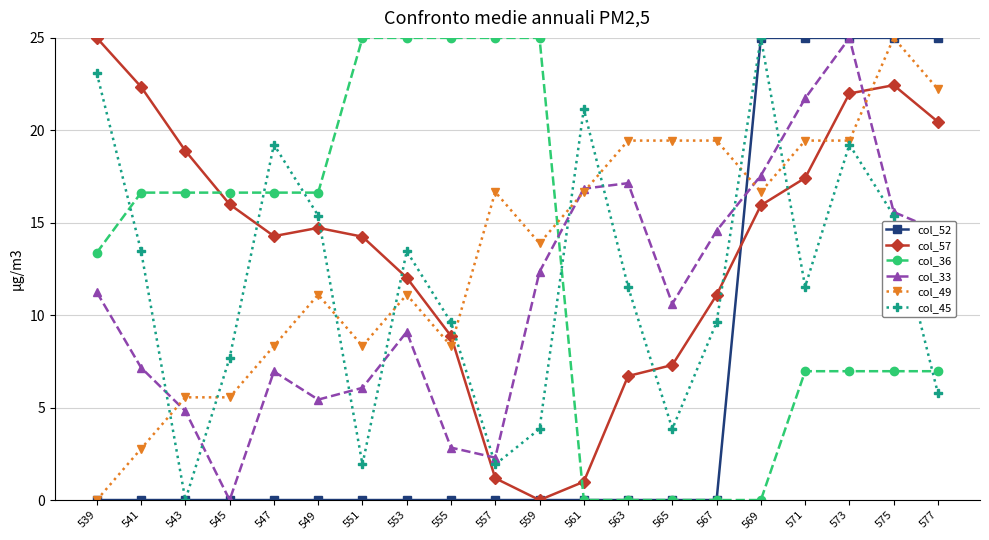

At 577, list the series in order from largest to smallest.

col_52, col_49, col_57, col_33, col_36, col_45